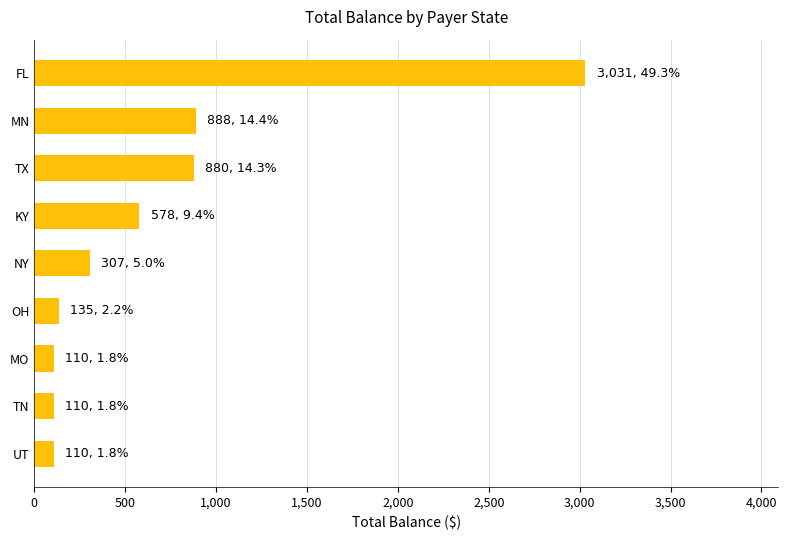

At which category does the chart reach its peak across all series?

FL